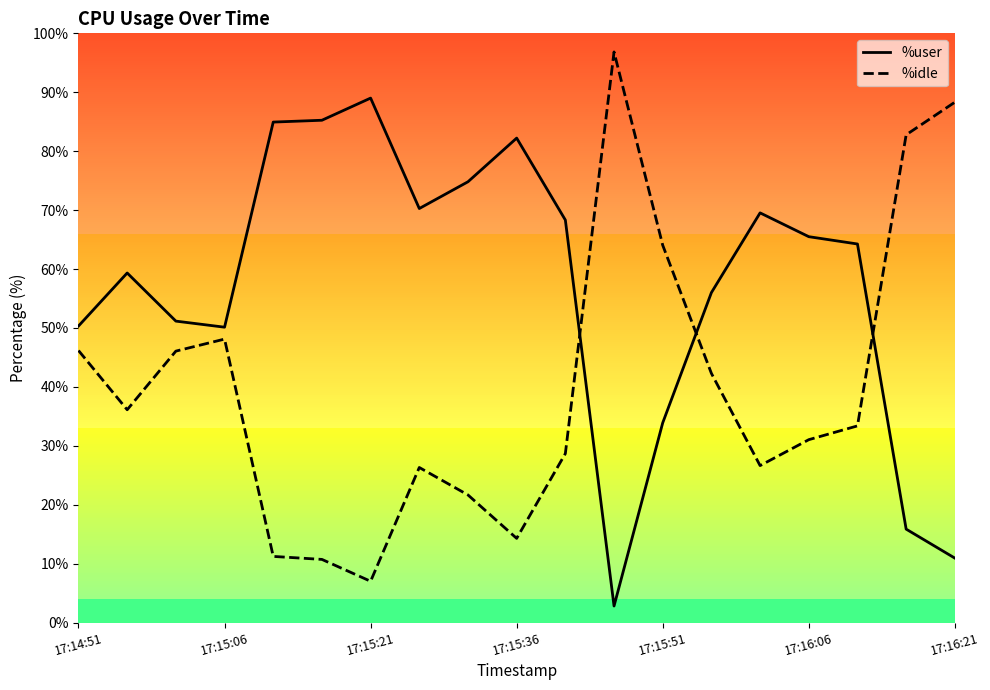

What is the difference between the maximum and minimum values in the %idle series?

89.8